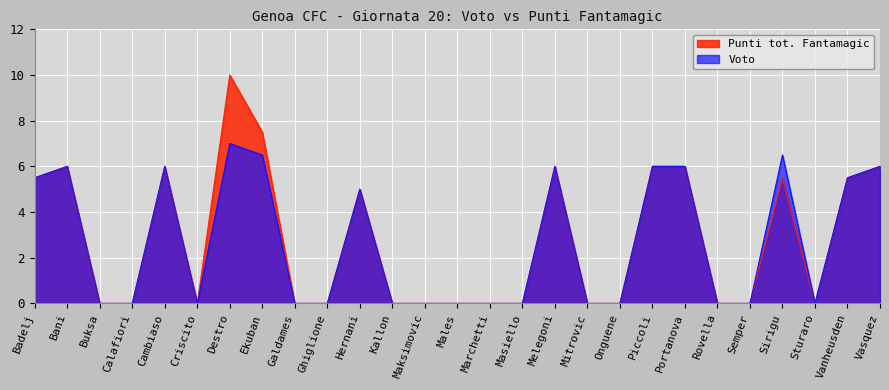

What is the approximate value of Voto at Vasquez?

6.0